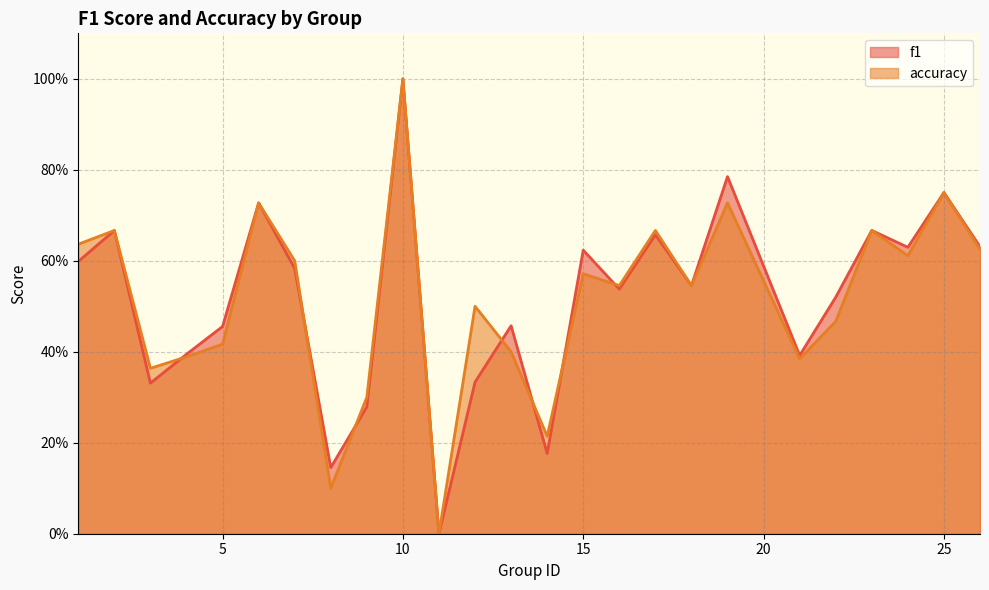

What is the total value across all series at 15?

1.2